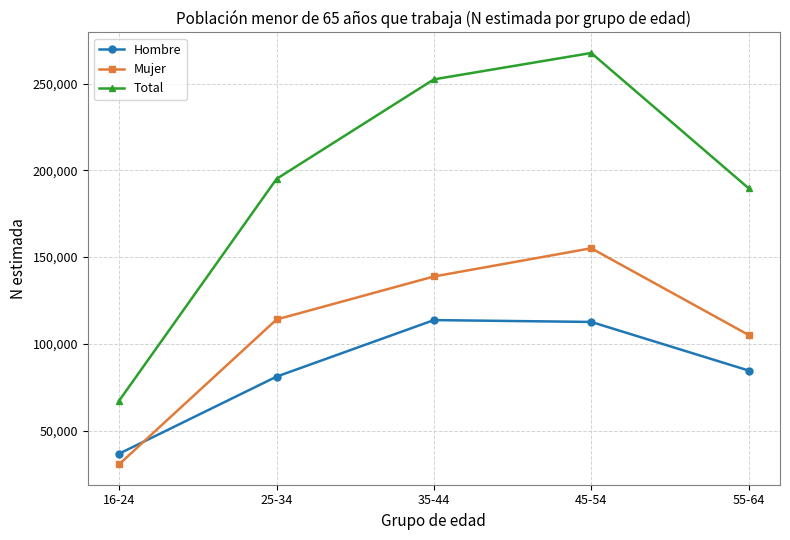

What is the total value across all series at 25-34?

390218